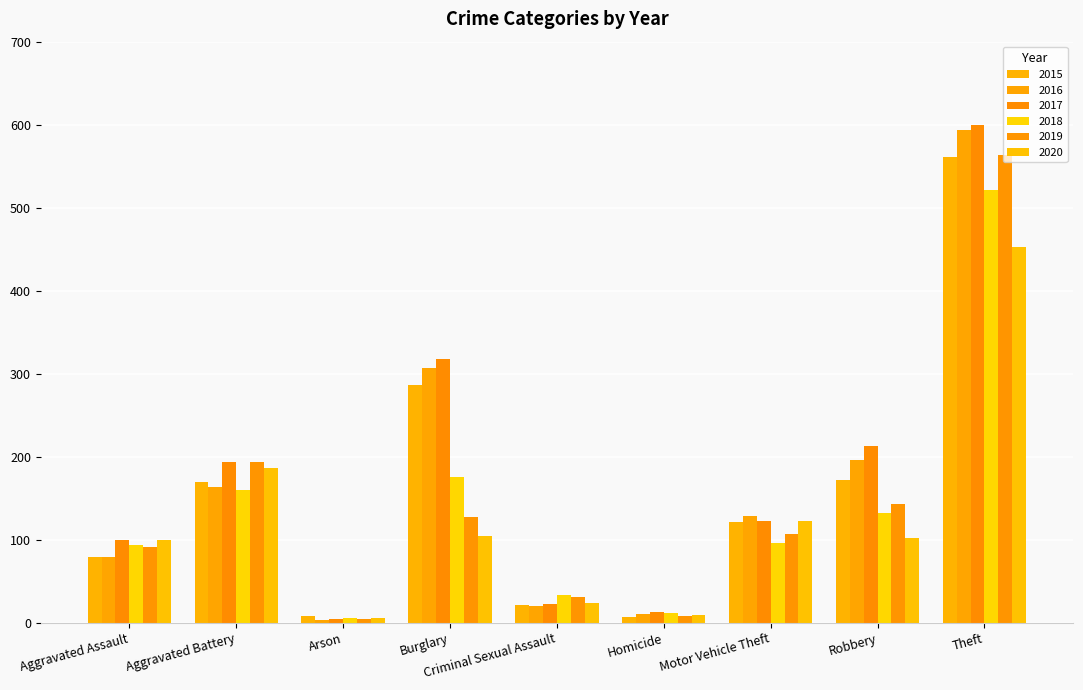

At which label is 2017 closest to 301?

Burglary